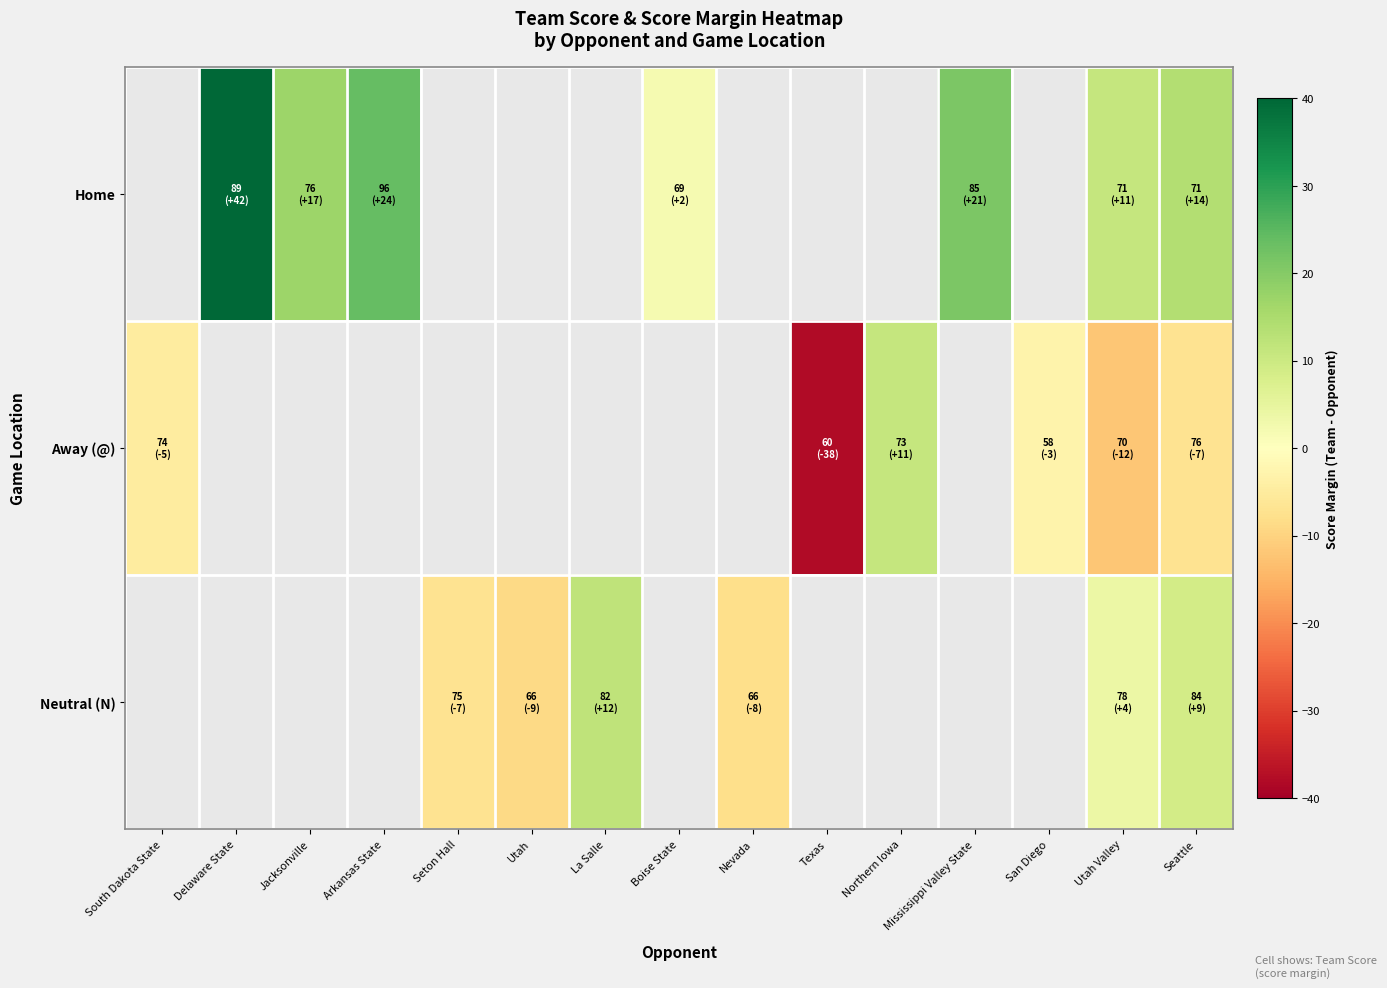

What value does the Away (@) series have at Seattle?

-7.0